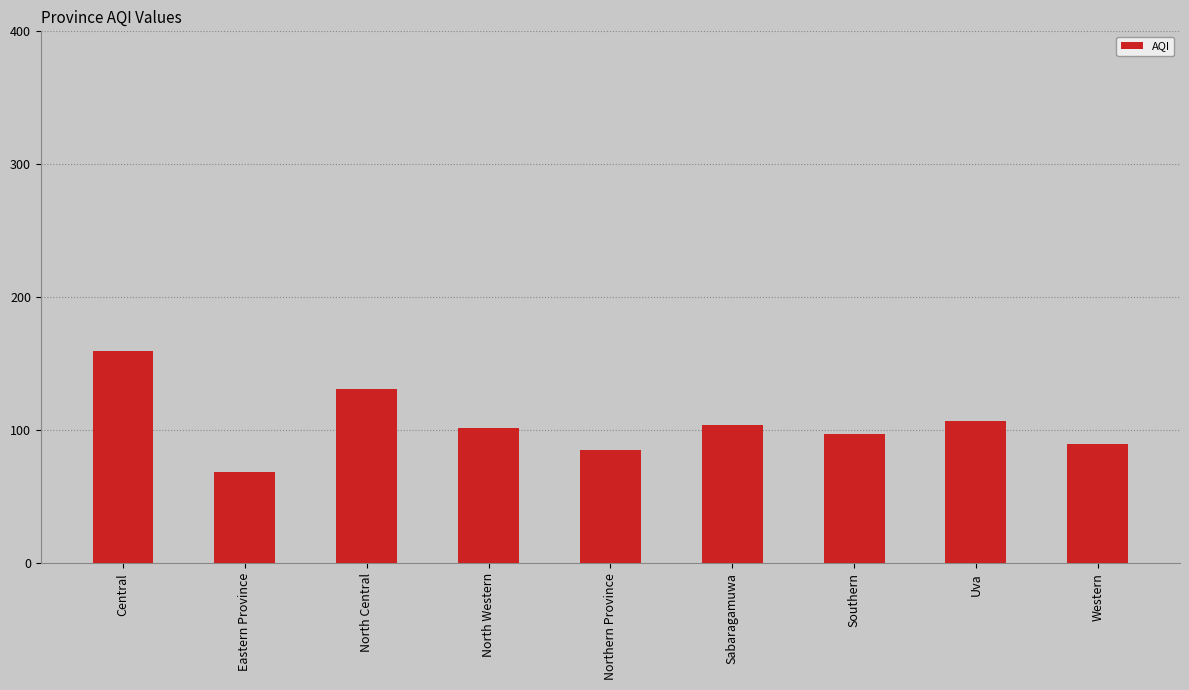

Does the chart contain stacked bars?

No